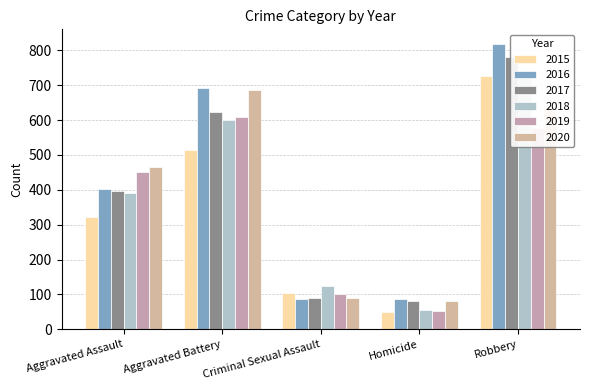

Reading right to left, extract all data points from this chart.

2015: 726	50	105	515	323
2016: 819	87	87	691	402
2017: 780	82	91	623	396
2018: 741	56	123	600	392
2019: 577	53	102	608	452
2020: 637	81	89	686	466